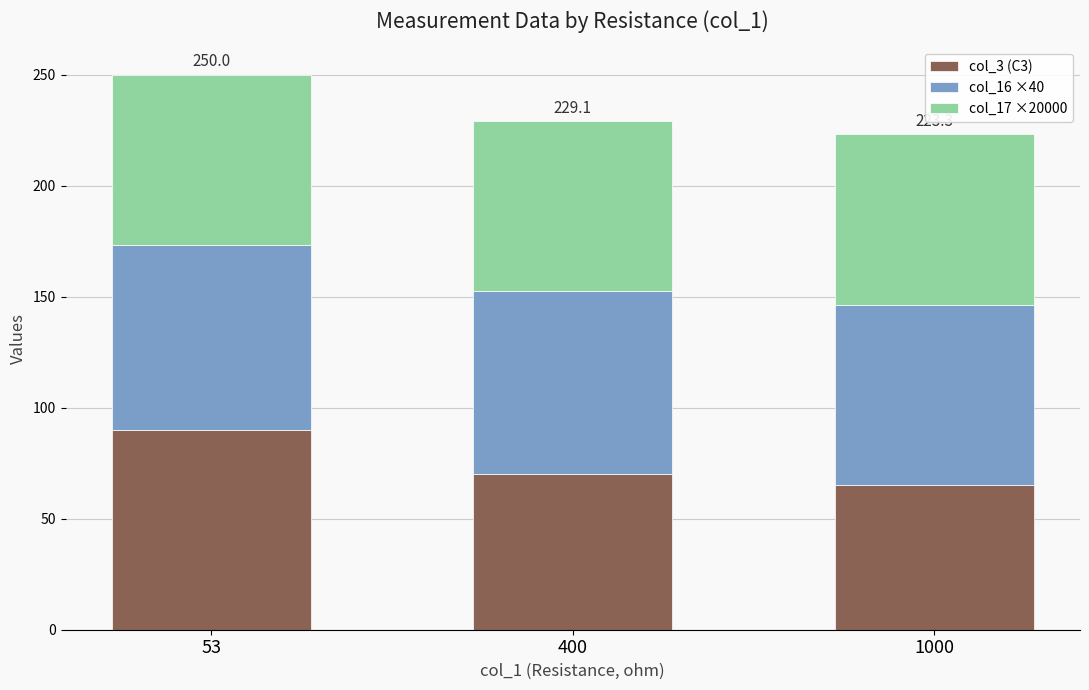

At which label does col_3 (C3) reach its peak?

53